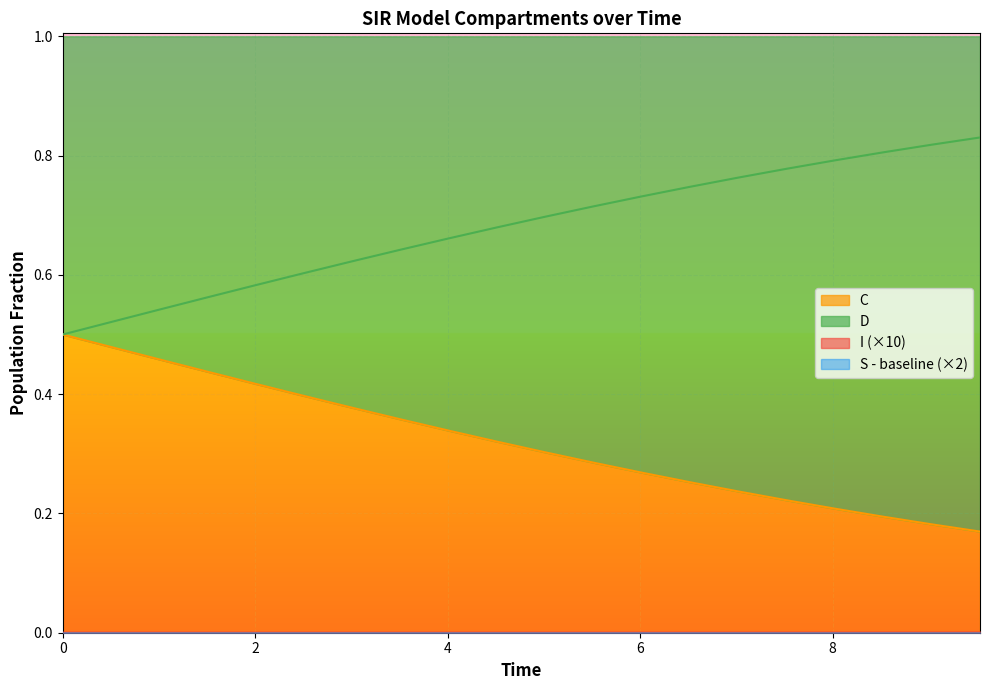

What is the average value of the D series?

0.7